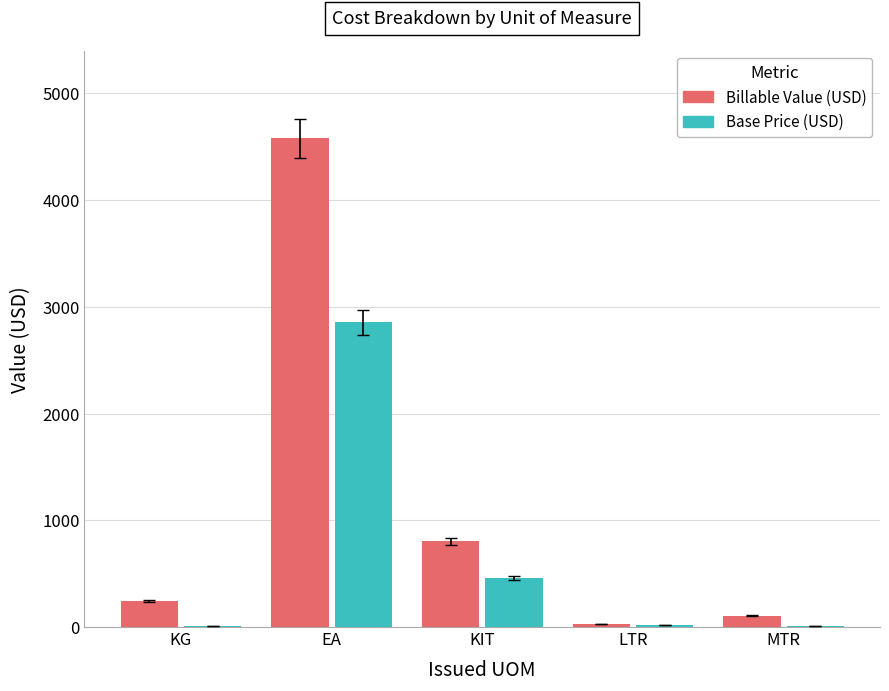

What is the sum of all Billable Value (USD) values?

5752.0